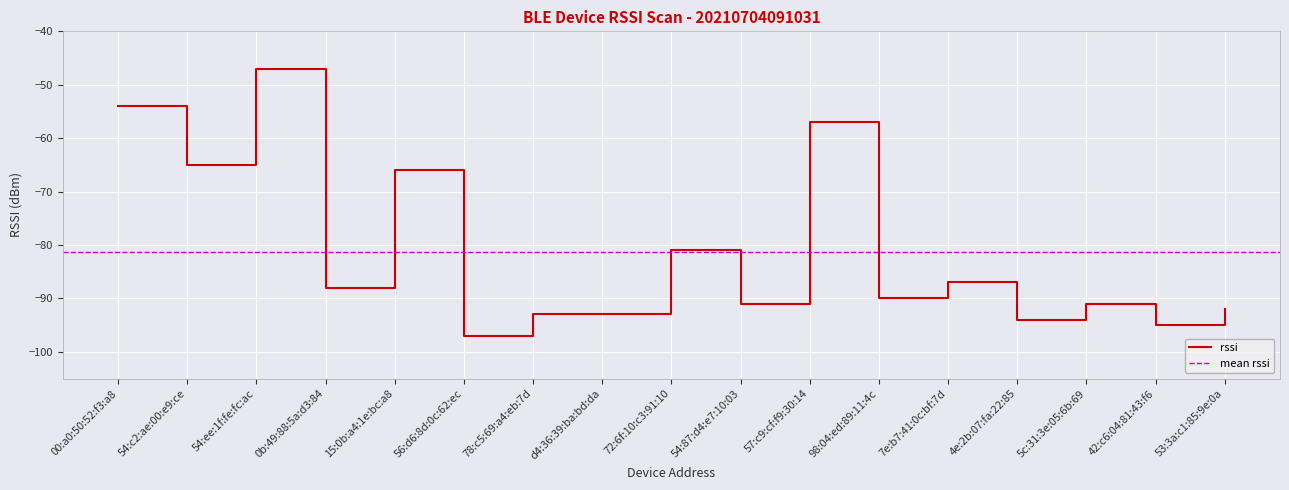

Which has a higher value, 72:6f:10:c3:91:10 or 7e:b7:41:0c:bf:7d?

72:6f:10:c3:91:10